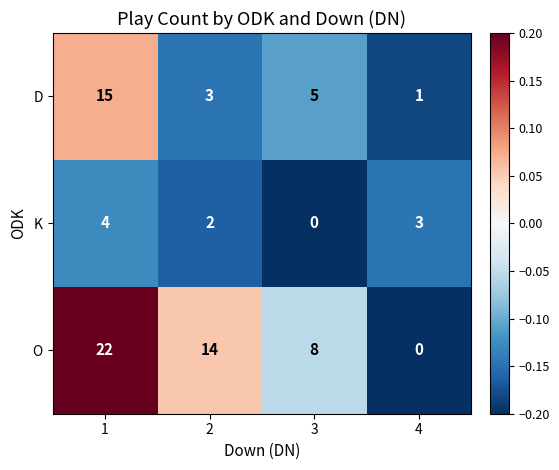

What is the difference between the highest and lowest values at 4?

3